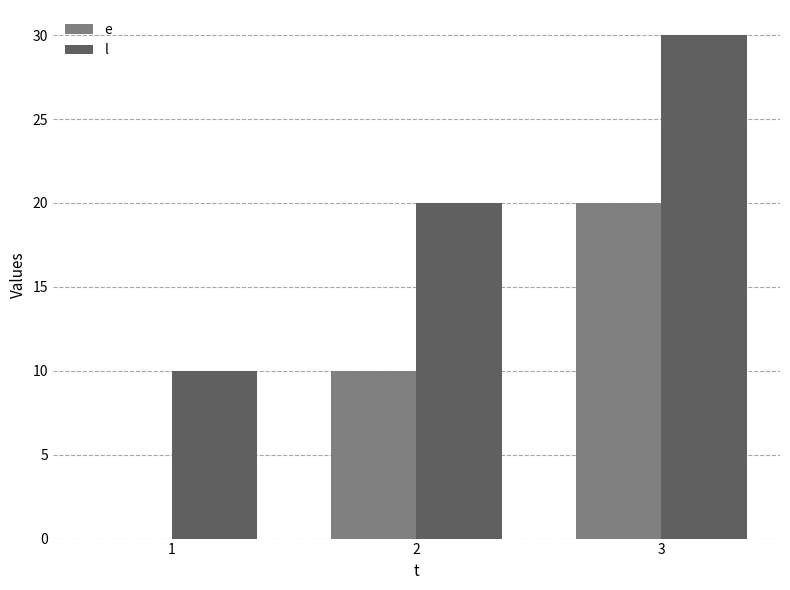

How many e values are between 0 and 20?

3